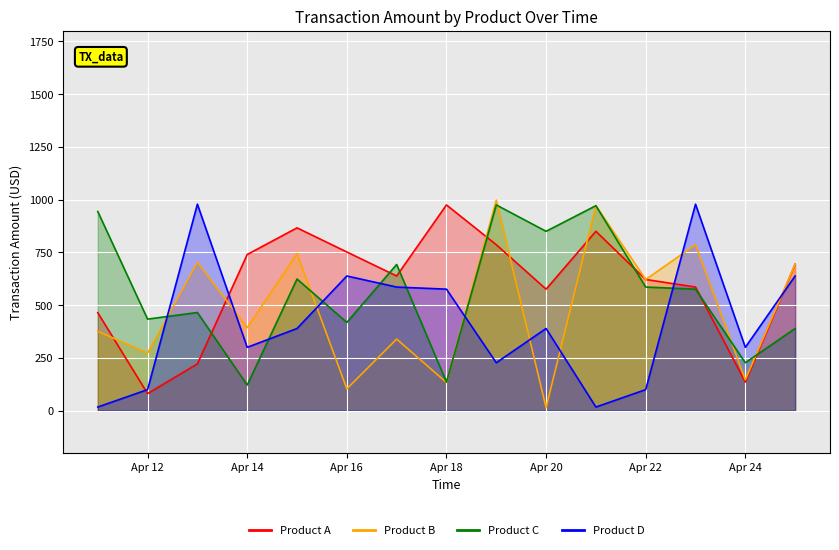

Is it true that Product C equals 372.5 at Apr 24?

False